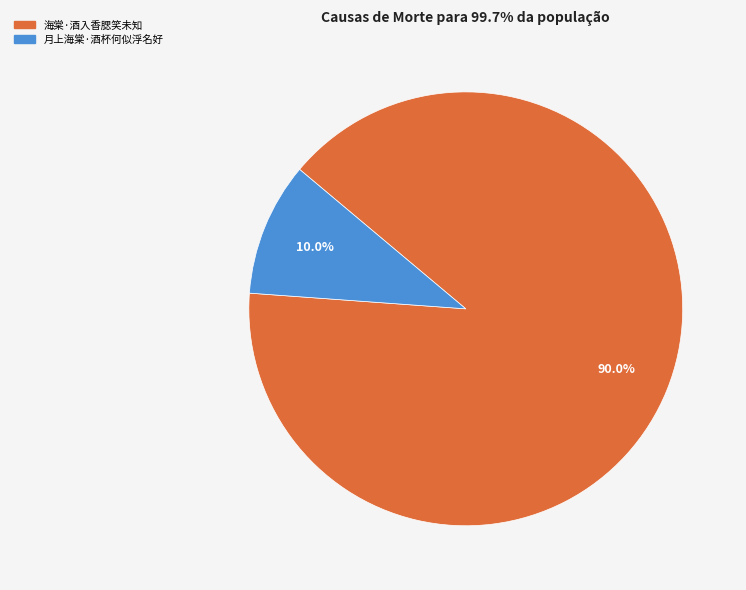

Approximately how many times larger is the value at 月上海棠·酒杯何似浮名好 compared to 海棠·酒入香腮笑未知?

0.1